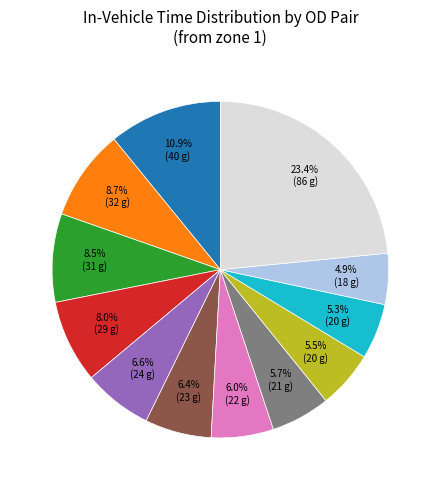

Count the number of slices in the pie.

12